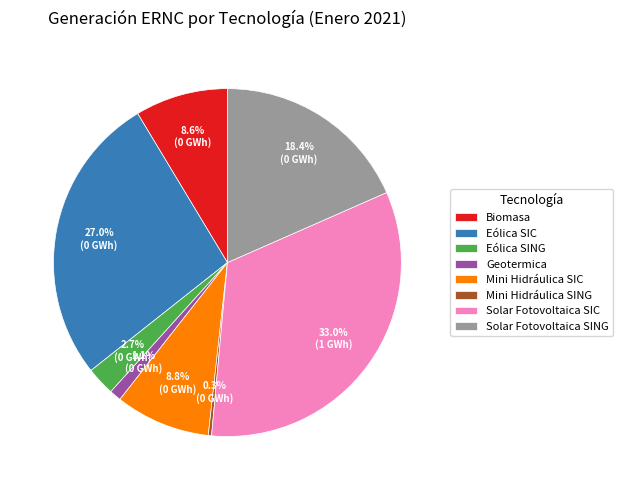

Is there a majority slice in this chart?

No